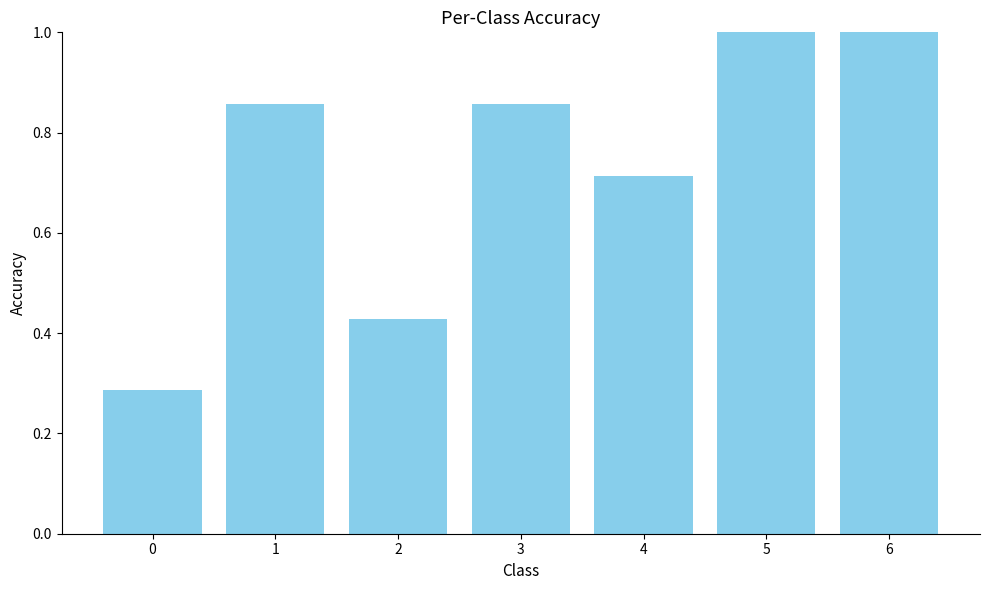

The chart shows a value of 0.4 at 1. True or false?

False